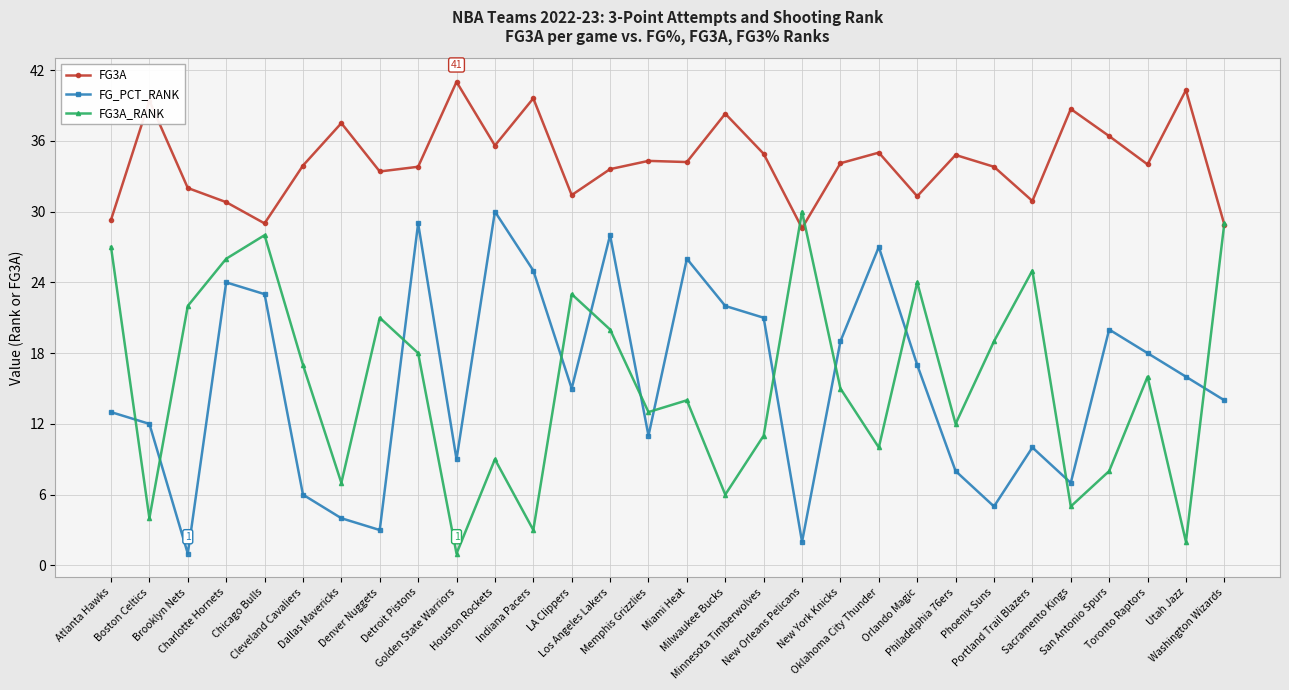

What is the sum of the FG3A values at Houston Rockets and Golden State Warriors?

76.6